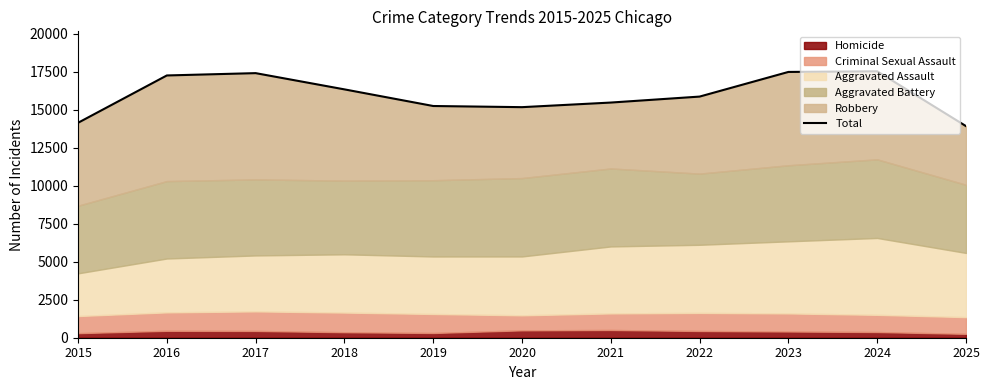

Where is the data nearest to the value 15735?

2022